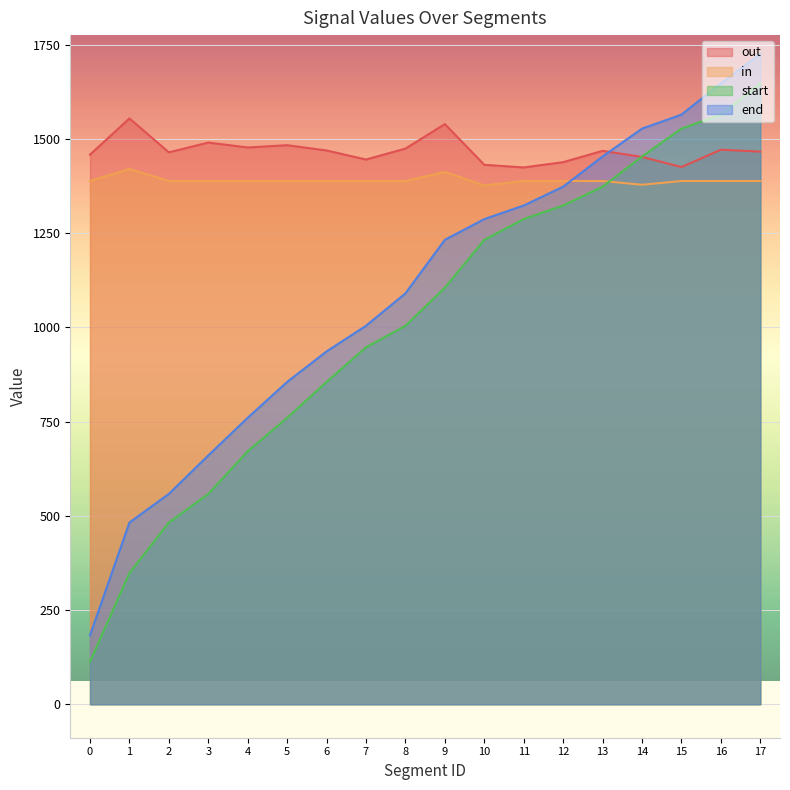

Which series changed the most between 2 and 12?

start